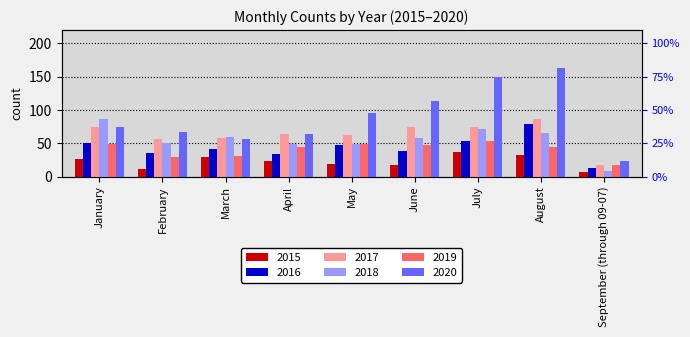

What is the difference between the 2017 values at June and April?

10